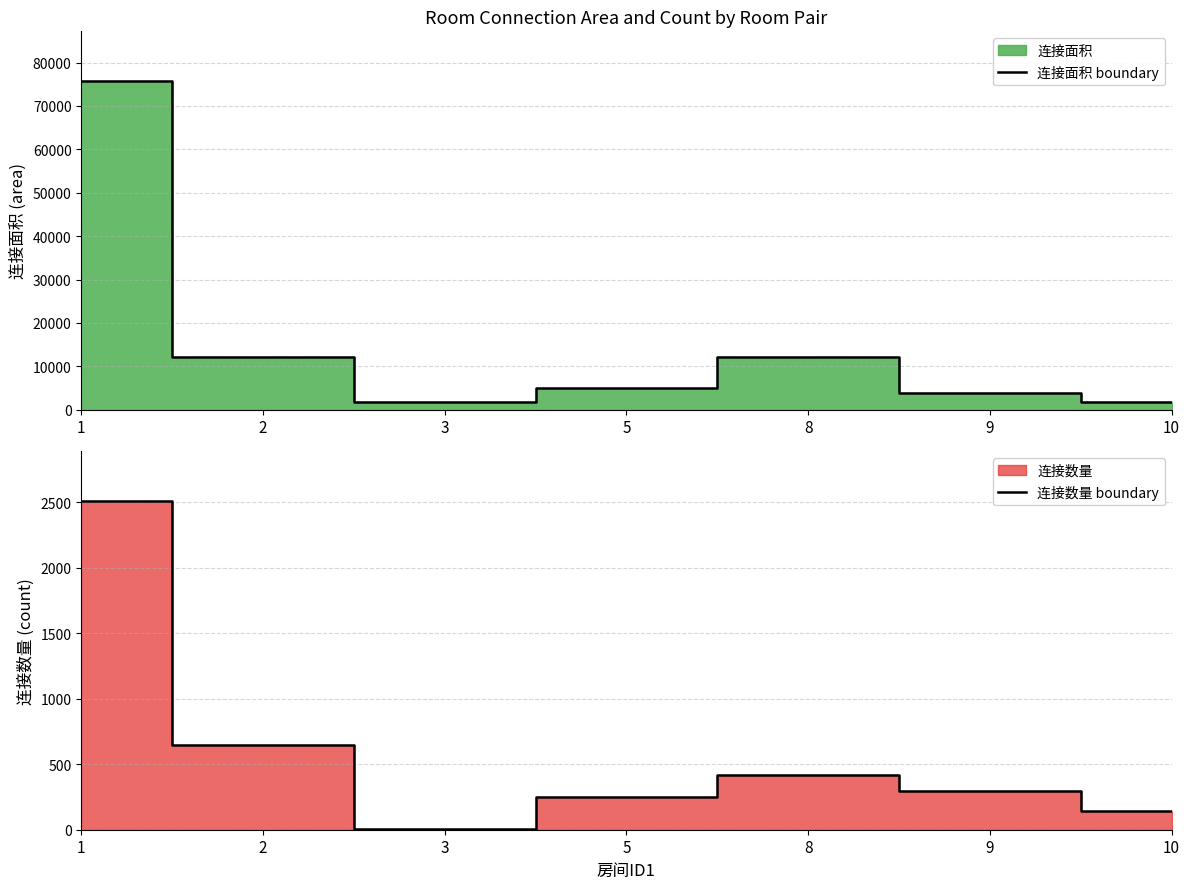

Where is the first local maximum for 连接数量 boundary?

8